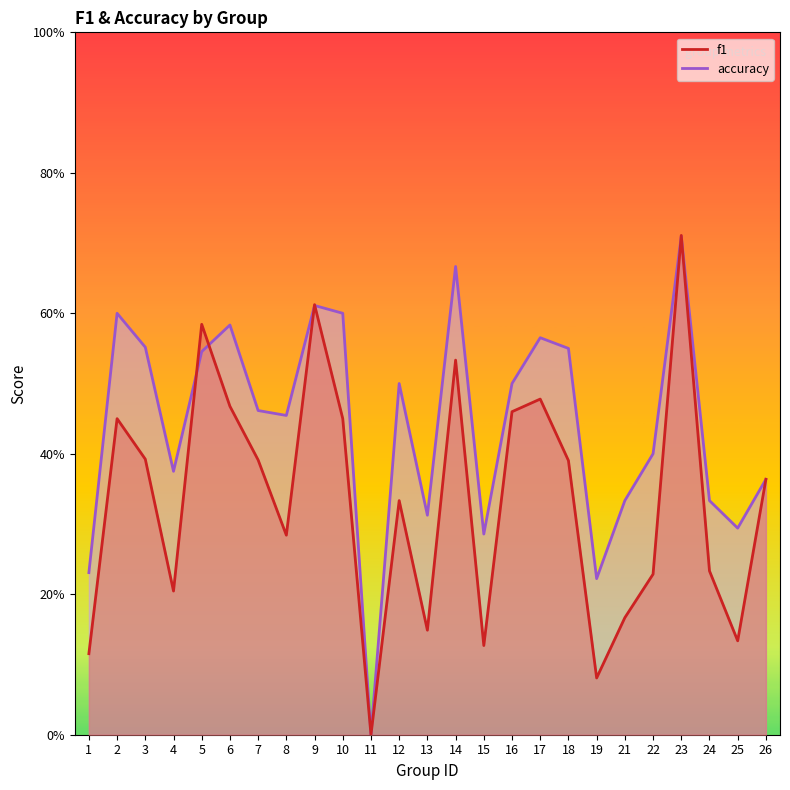

What is the difference between the maximum and minimum values in the f1 series?

0.7